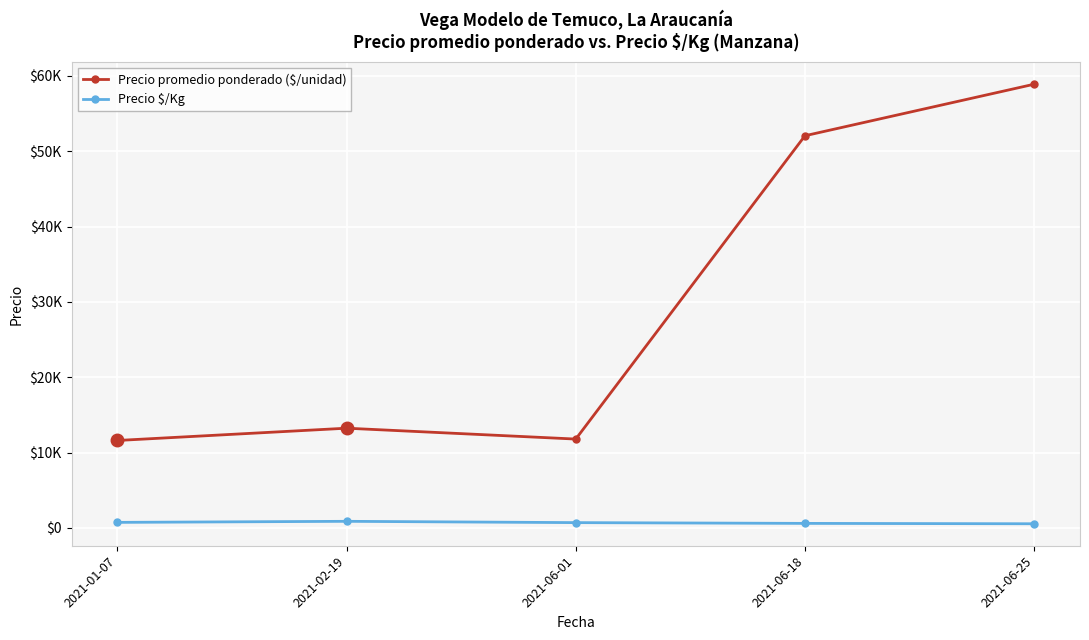

Which has a higher value, 2021-02-19 or 2021-06-01?

2021-02-19